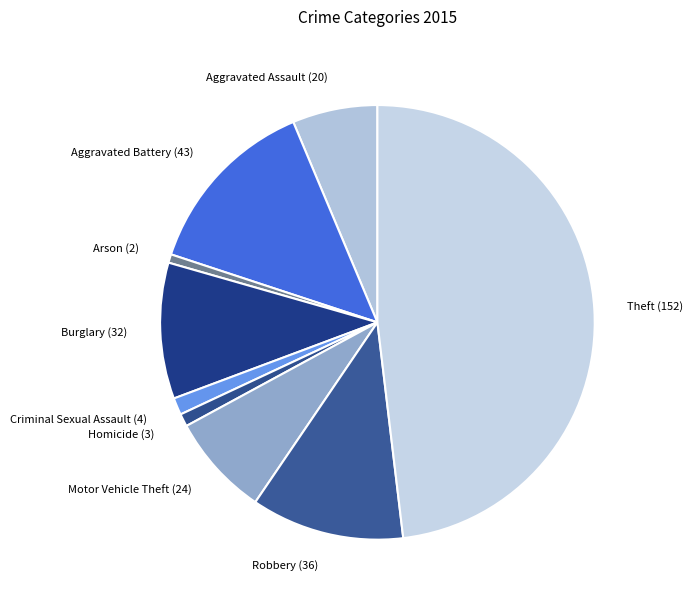

Does Arson (2) account for over 50% of the chart?

No